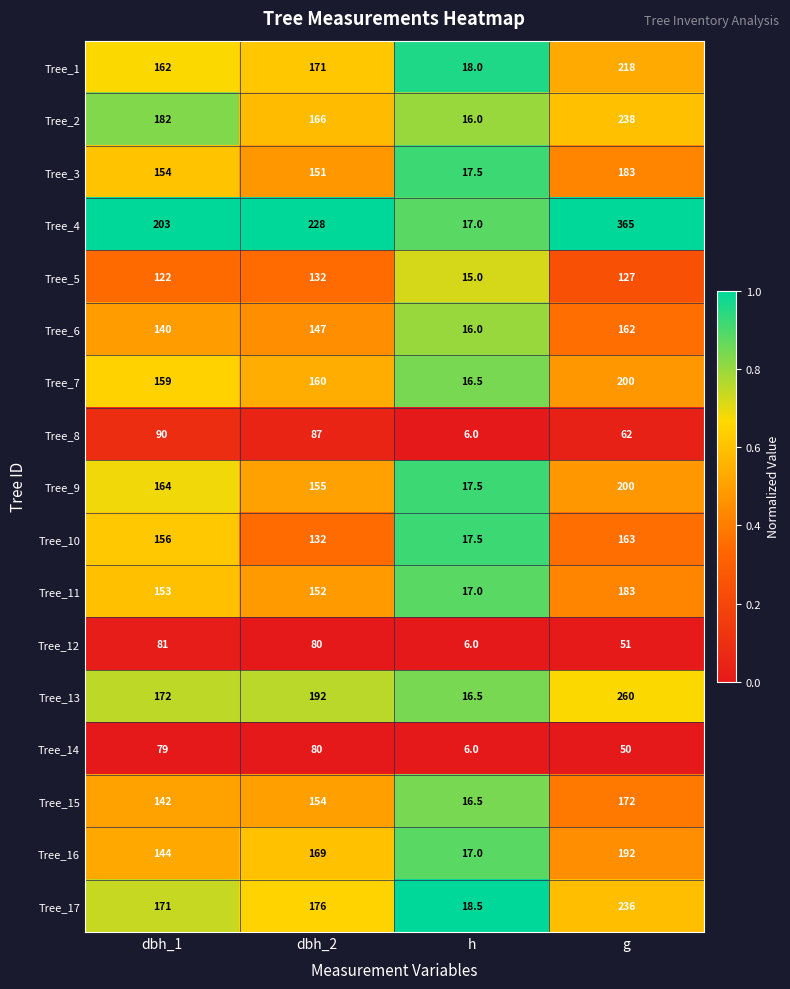

True or false: Tree_6 has a value of 54.1 at dbh_1.

False